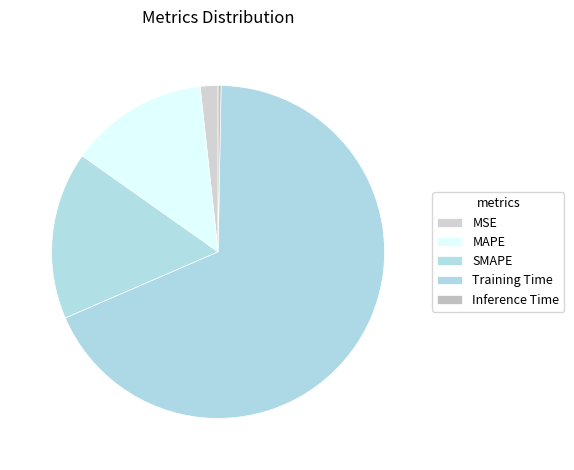

How many segments does this pie chart have?

5